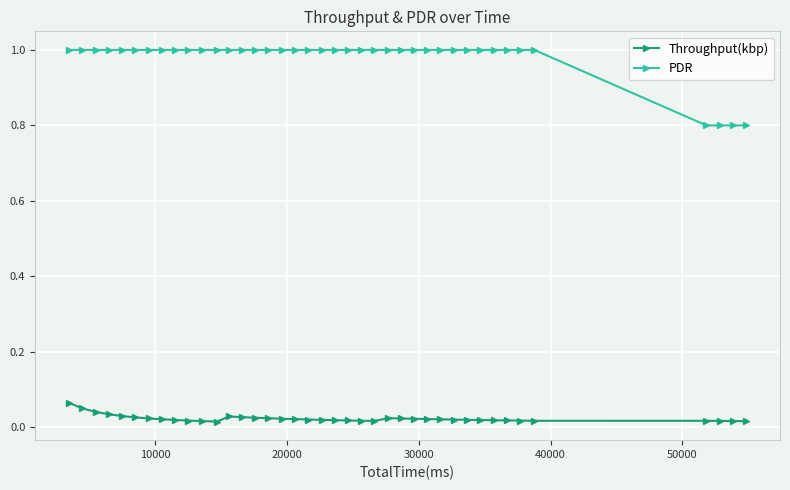

Which series has the largest total across all categories?

PDR